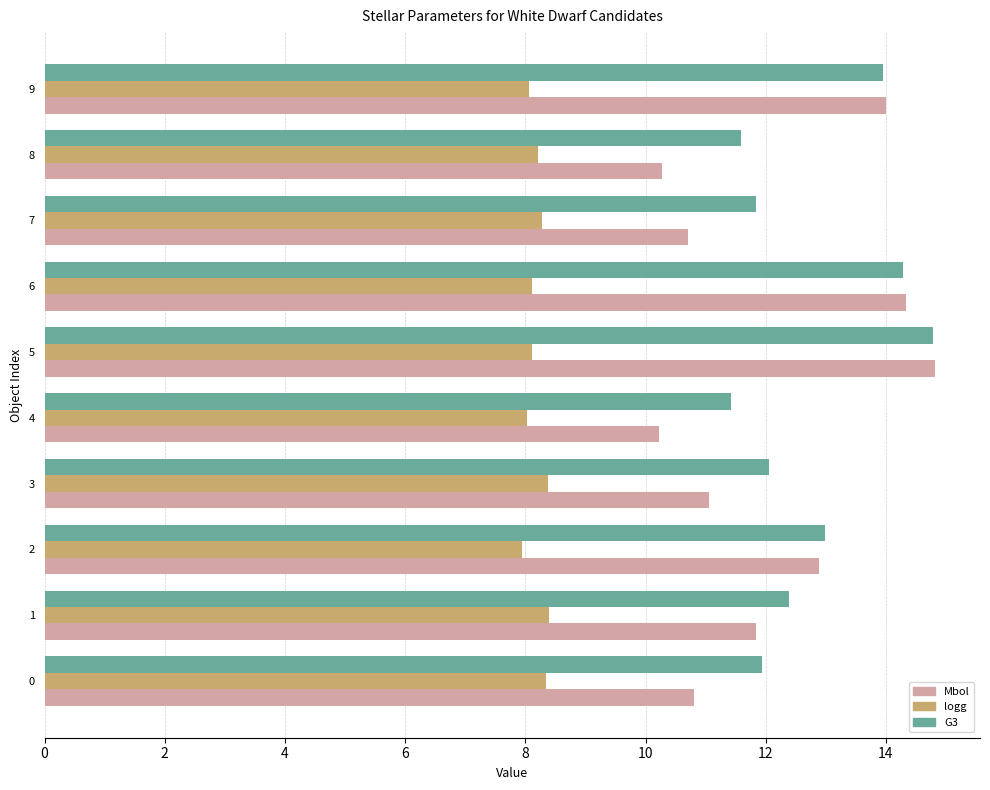

At which category does the chart reach its peak across all series?

5